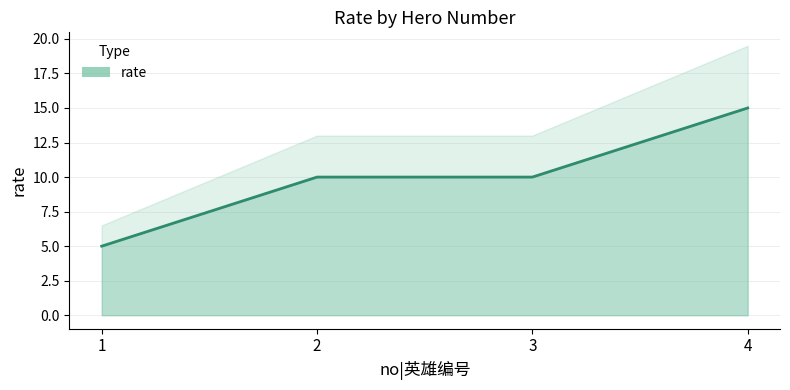

How many data points does each series have?

4